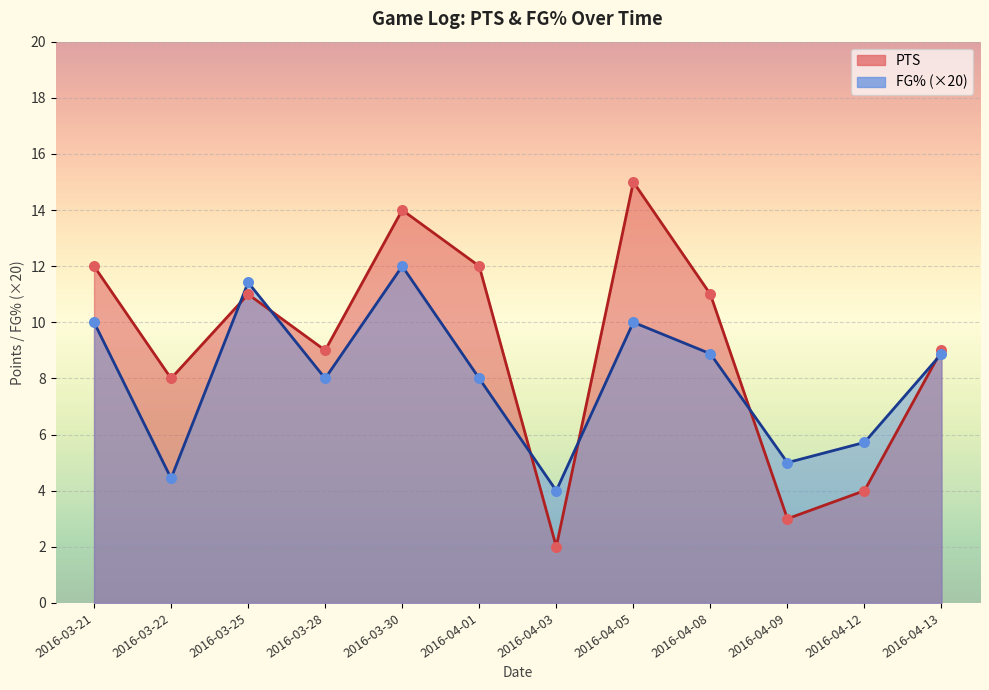

Which series reaches the maximum Y coordinate?

PTS